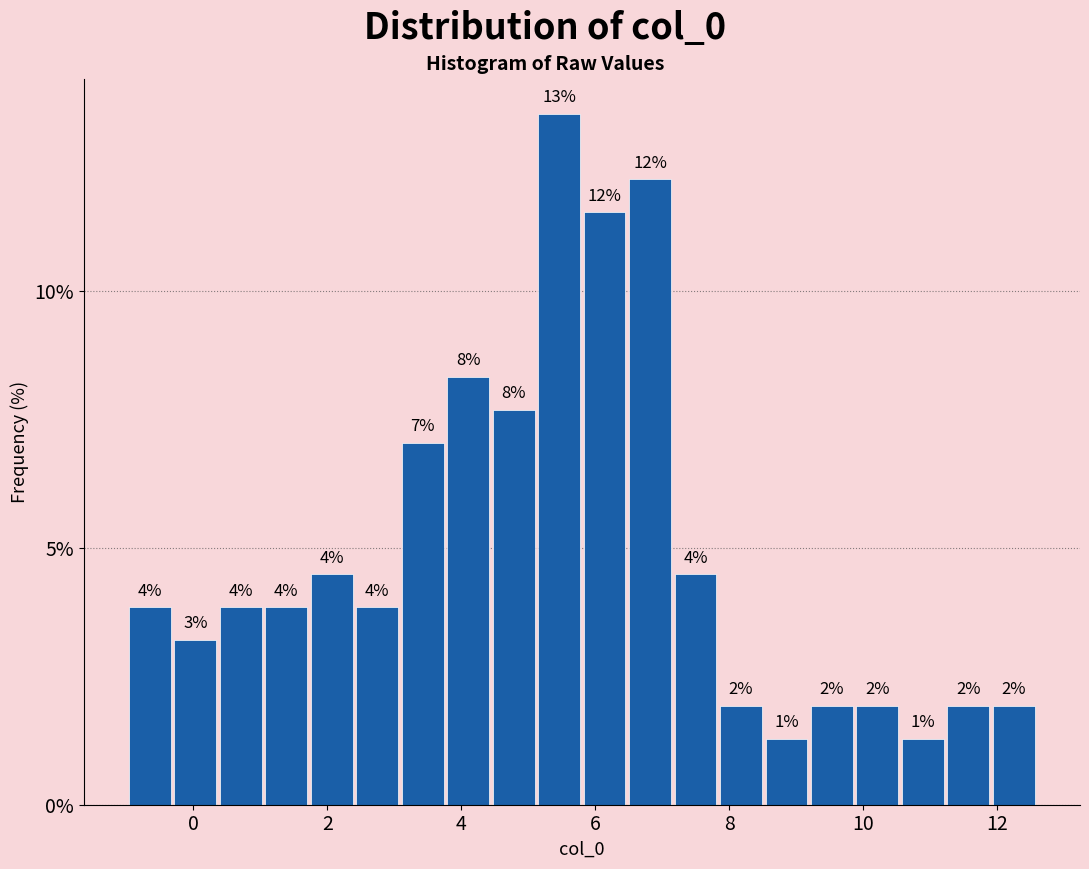

Read against the x-axis, roughly where is the centre of the tallest bar?

5.4